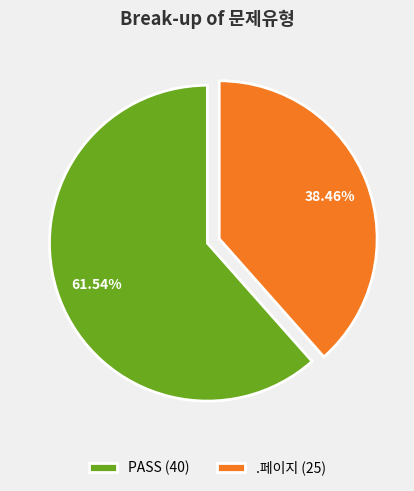

How many slices are in this pie chart?

2